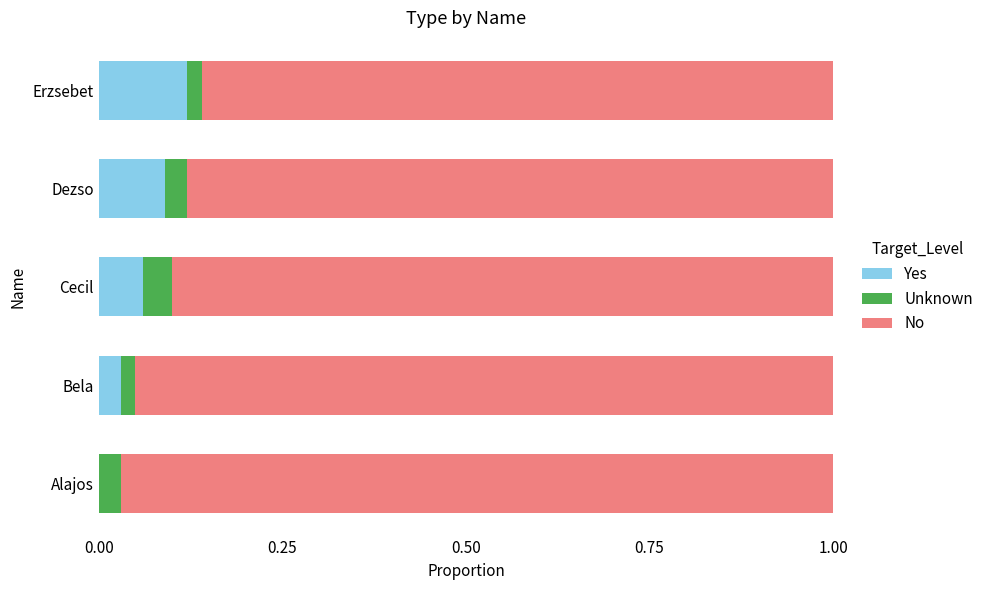

The value of Yes at Bela is 0.0. True or false?

True